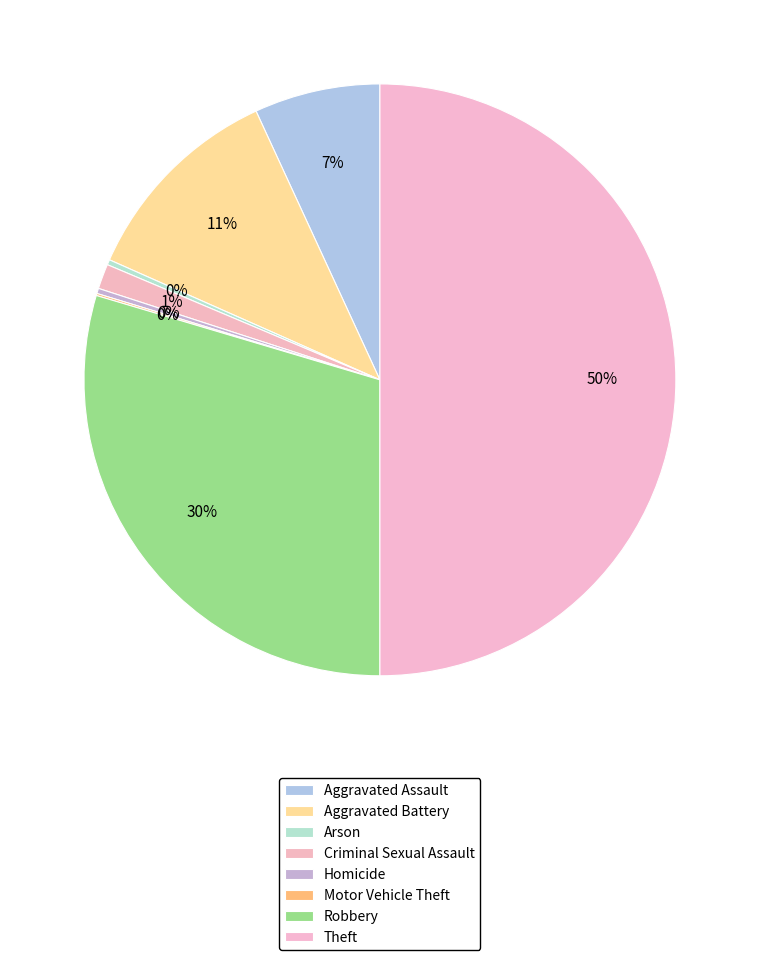

Is Theft the majority of the pie?

No